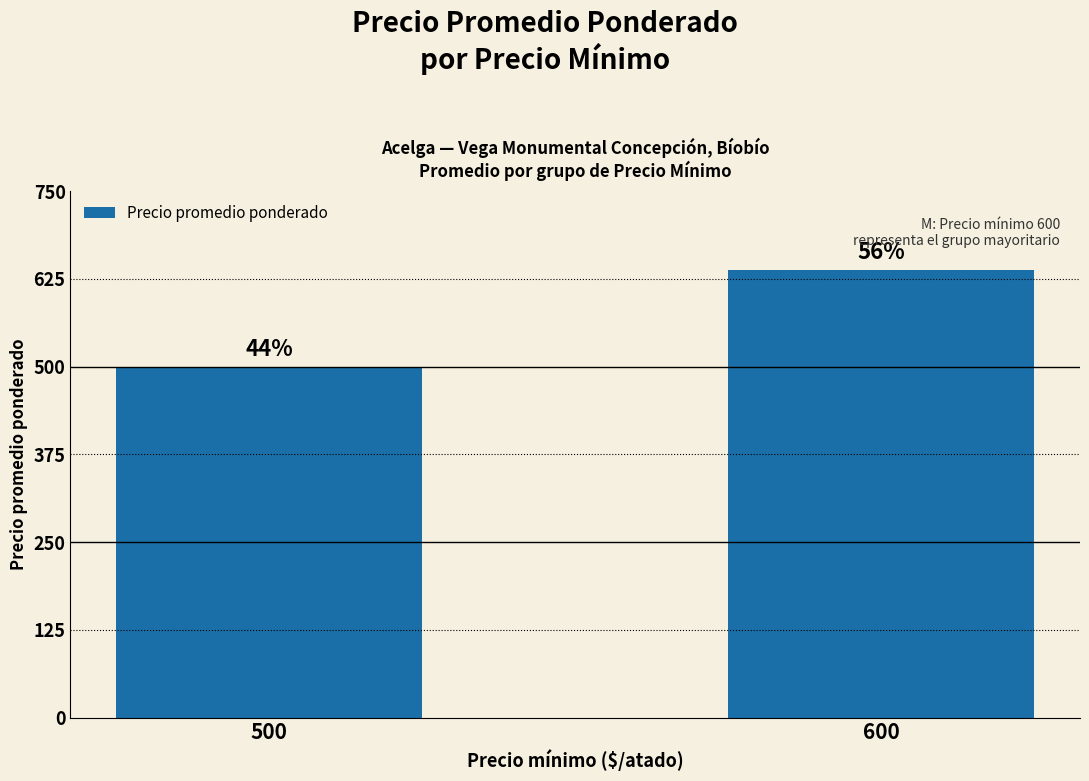

What is the minimum value shown in the chart?

500